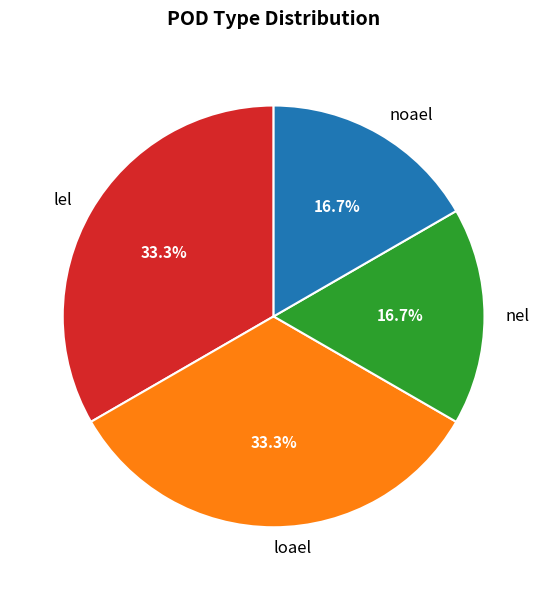

What percentage is the nel slice, to the nearest percent?

17%